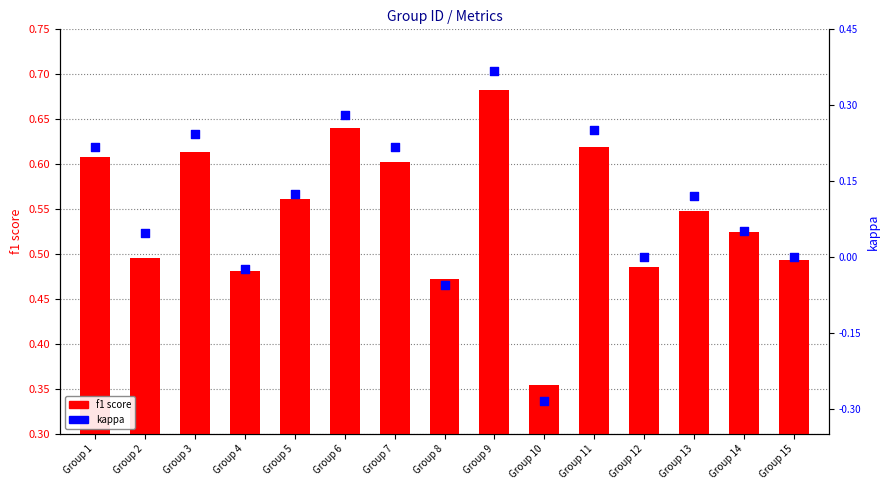

Which series reaches the minimum Y coordinate?

kappa